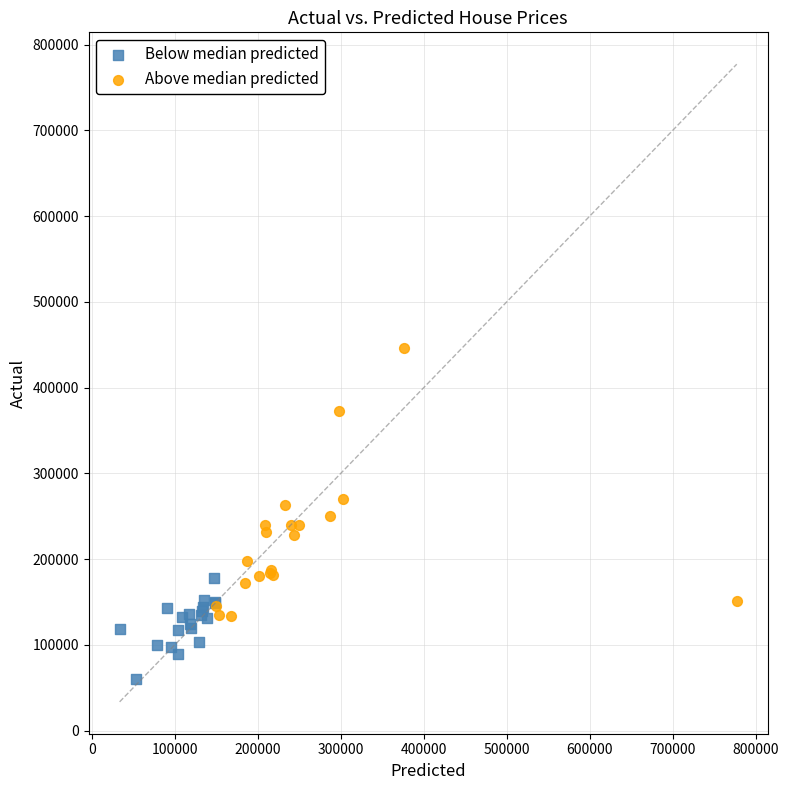

Which series reaches the maximum Y coordinate?

Above median predicted